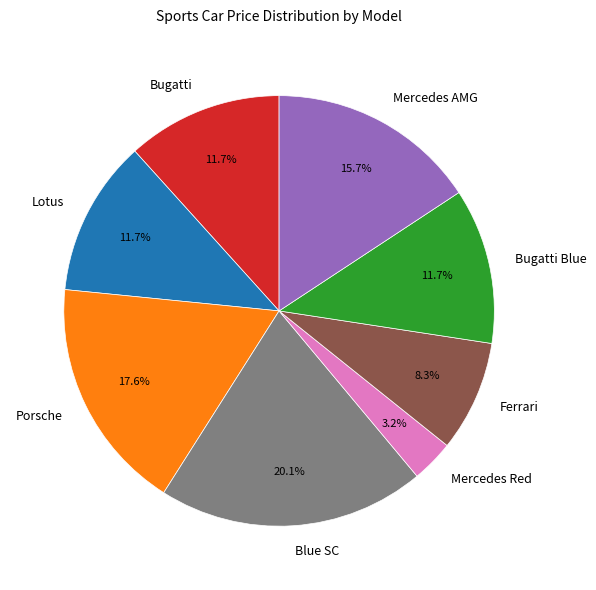

What percentage do Bugatti and Lotus together represent?

23.4%